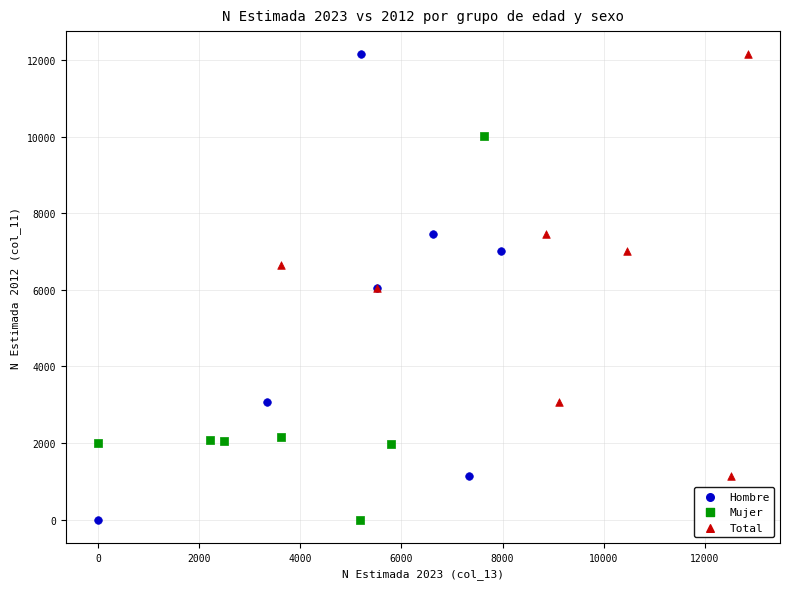

What are all the series names shown in the legend?

Hombre, Mujer, Total